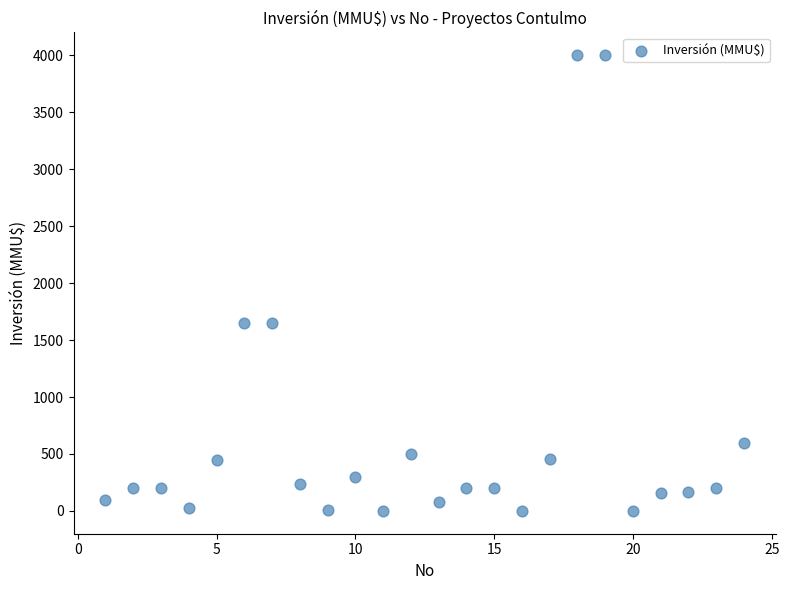

What is the range of X values (max minus min)?

23